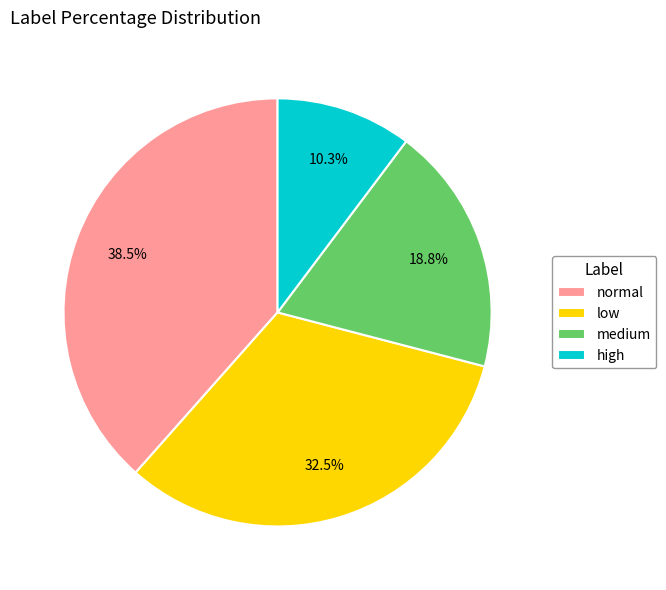

What percentage is NOT represented by high?

89.7%